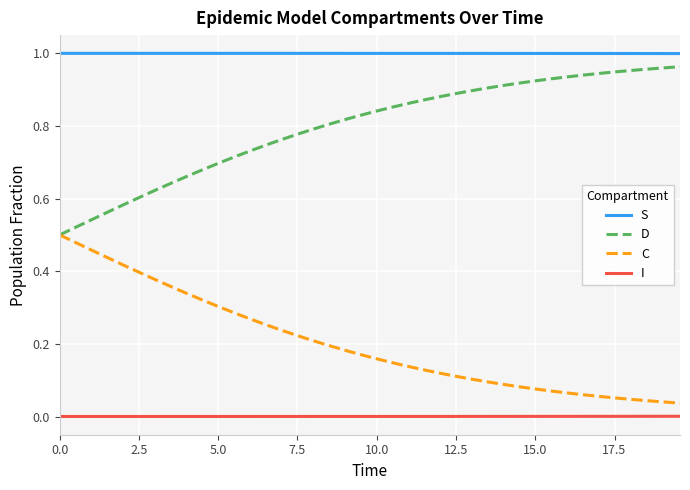

True or false: S and C intersect in this chart.

False